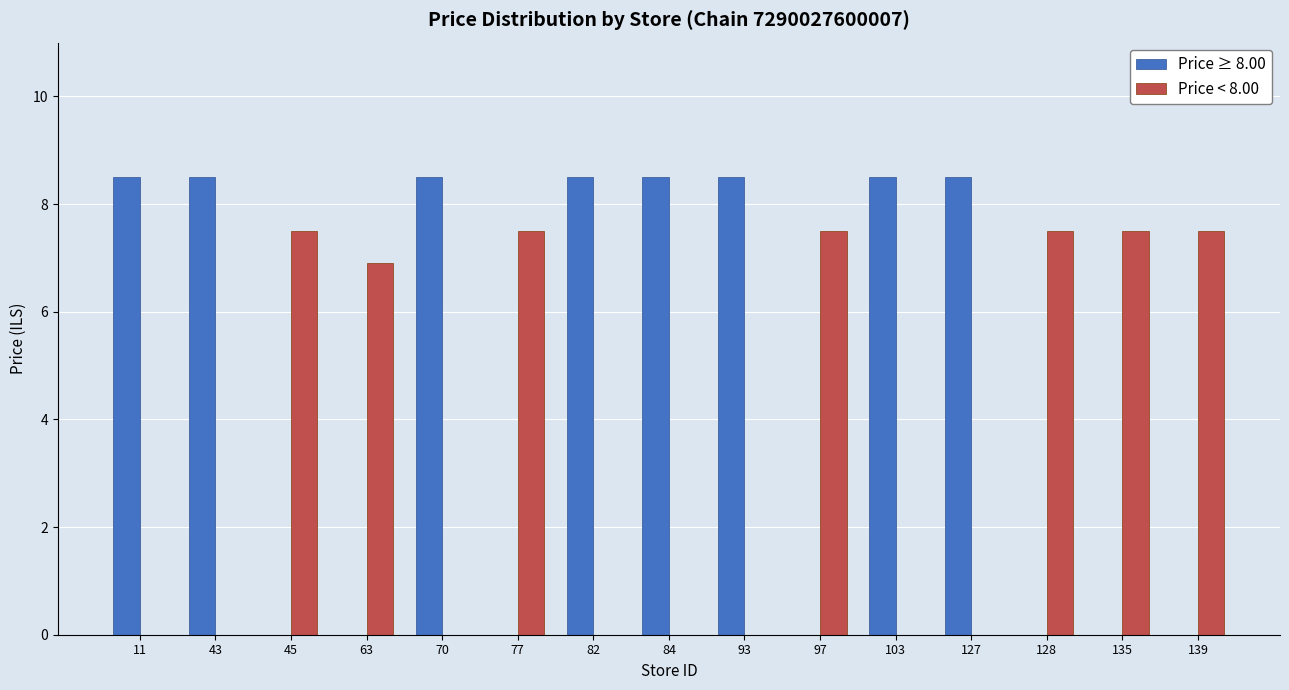

Reading right to left, list all the values displayed in this chart.

Price ≥ 8.00: 139=0.0	135=0.0	128=0.0	127=8.5	103=8.5	97=0.0	93=8.5	84=8.5	82=8.5	77=0.0	70=8.5	63=0.0	45=0.0	43=8.5	11=8.5
Price < 8.00: 139=7.5	135=7.5	128=7.5	127=0.0	103=0.0	97=7.5	93=0.0	84=0.0	82=0.0	77=7.5	70=0.0	63=6.9	45=7.5	43=0.0	11=0.0